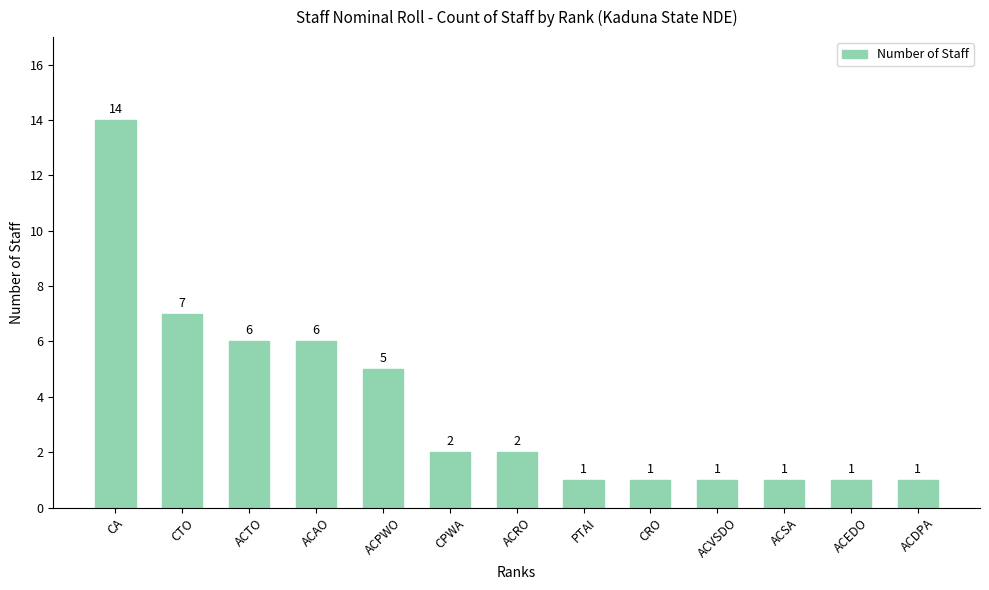

Reading left to right, list all the values displayed in this chart.

CA=14	CTO=7	ACTO=6	ACAO=6	ACPWO=5	CPWA=2	ACRO=2	PTAI=1	CRO=1	ACVSDO=1	ACSA=1	ACEDO=1	ACDPA=1